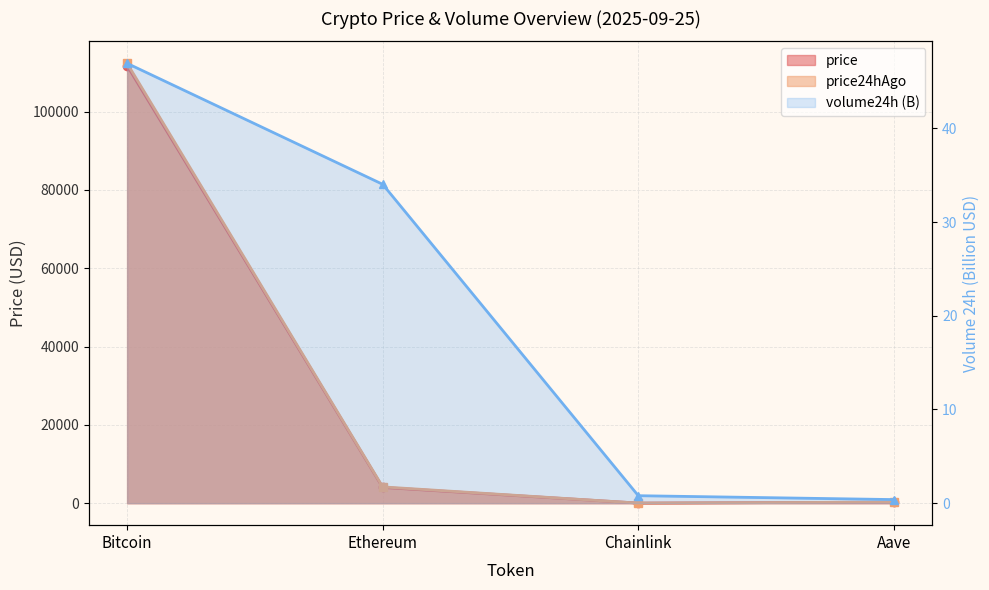

What is the spread (max minus min) of values at Ethereum?

4124.0